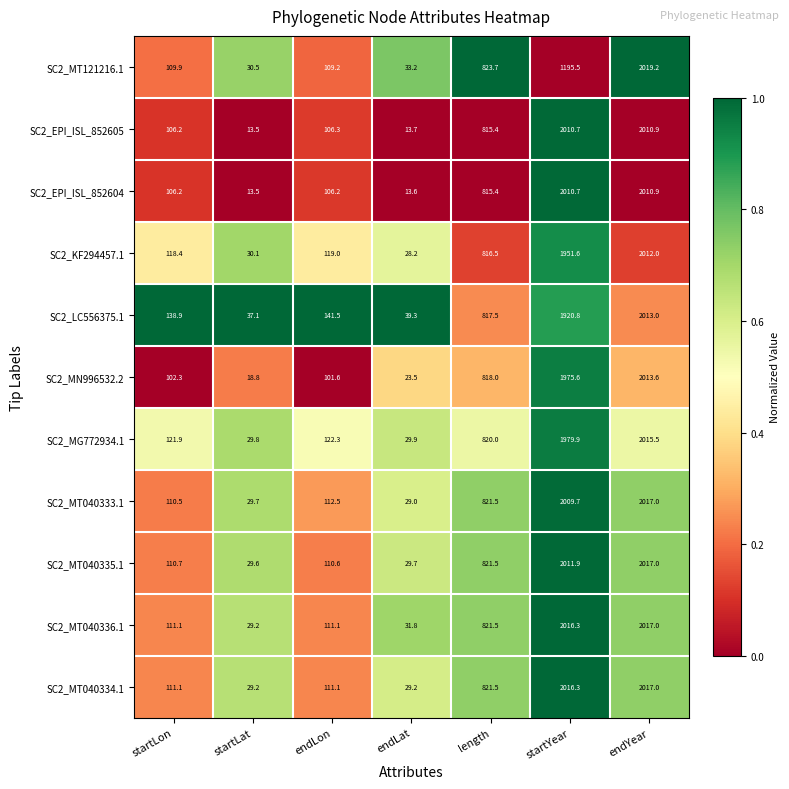

What is the average value of the SC2_MT040335.1 series?

733.0